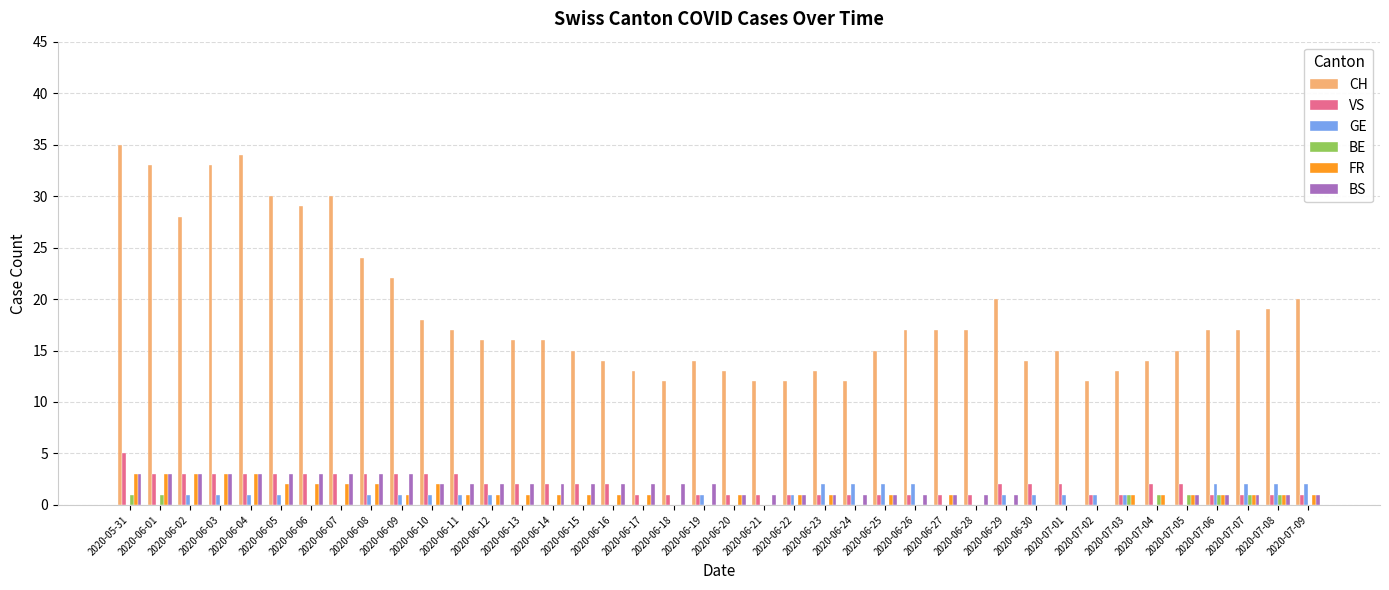

What is the sum of all VS values?

76